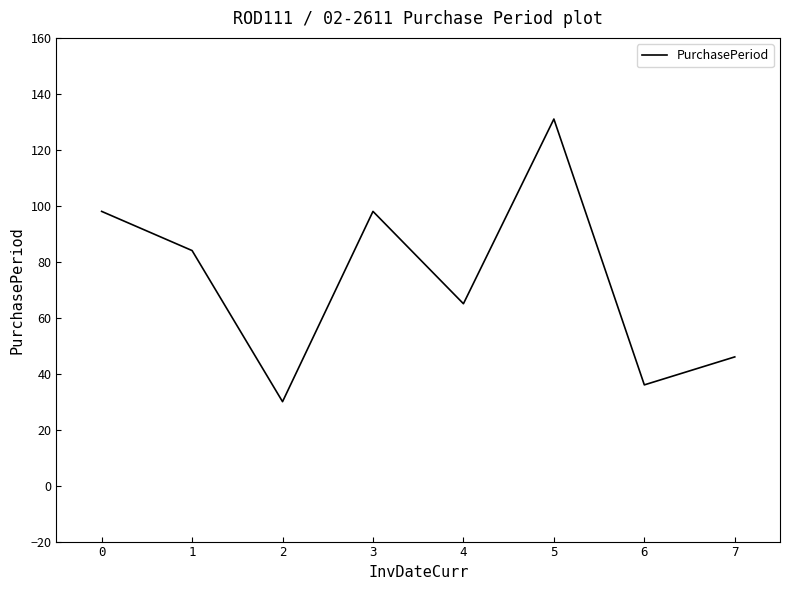

Which category has the lowest value across all series?

2